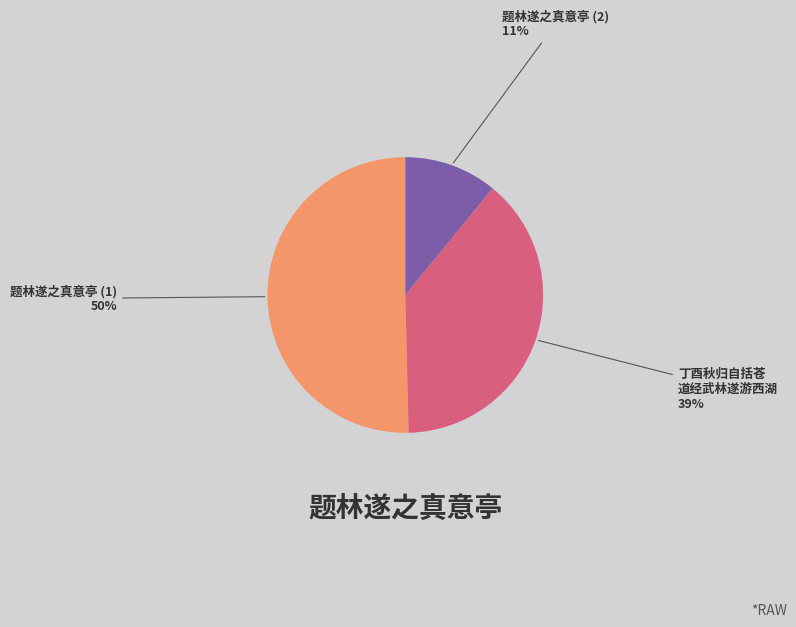

To the nearest percent, what is the difference between the 丁酉秋归自括苍 道经武林遂游西湖 and 题林遂之真意亭 (2) slice percentages?

28%